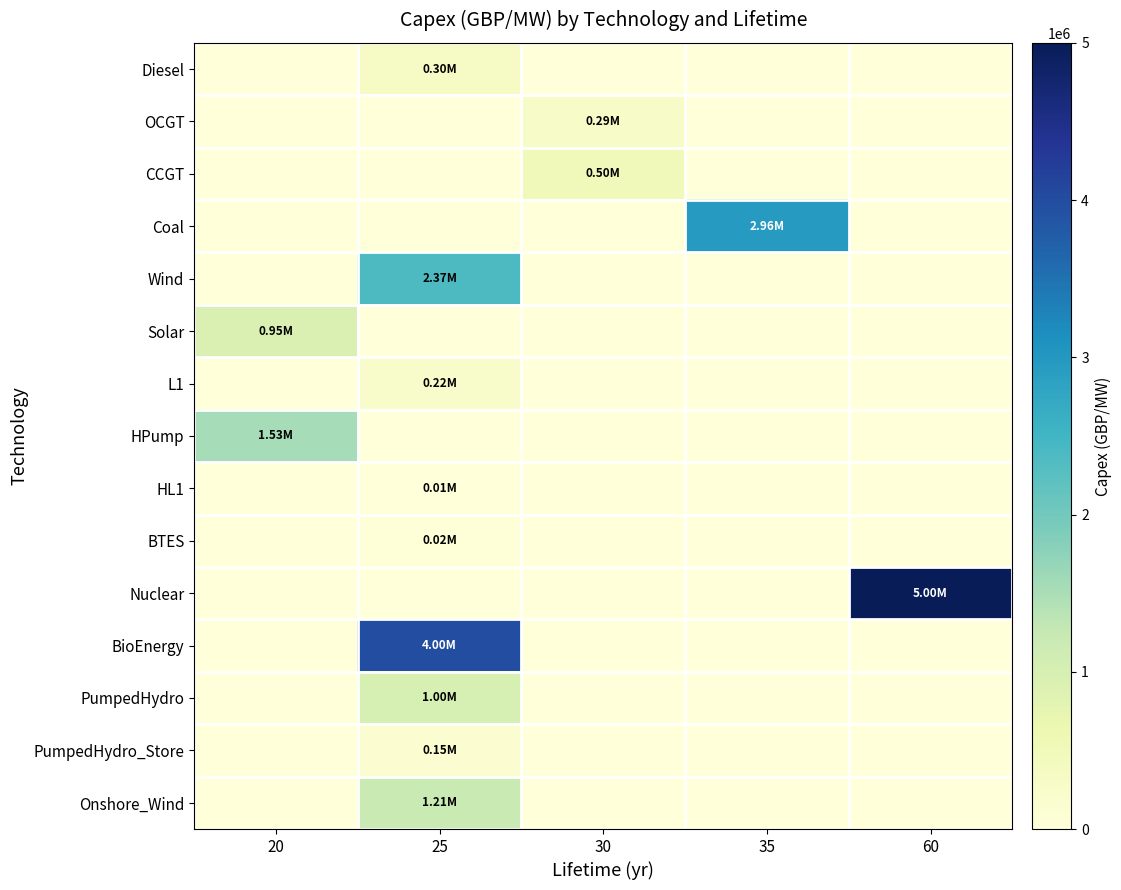

At how many categories does at least one series exceed 4936758?

1